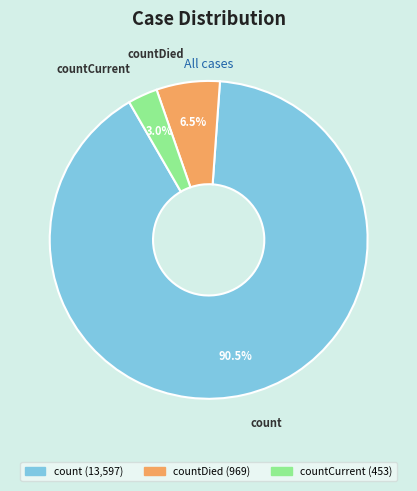

Is there any slice that represents more than half of the pie?

Yes